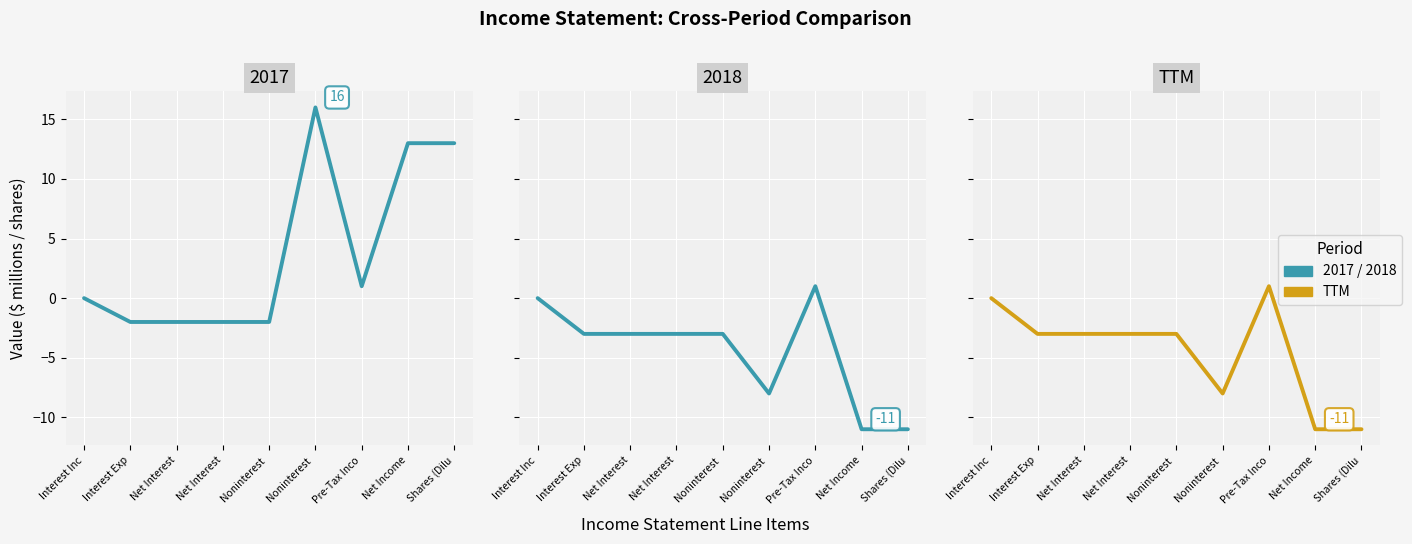

List the labels in order of value, smallest first.

Net Income, Shares (Dilu, Noninterest , Interest Exp, Net Interest, Net Interest, Noninterest , Interest Inc, Pre-Tax Inco